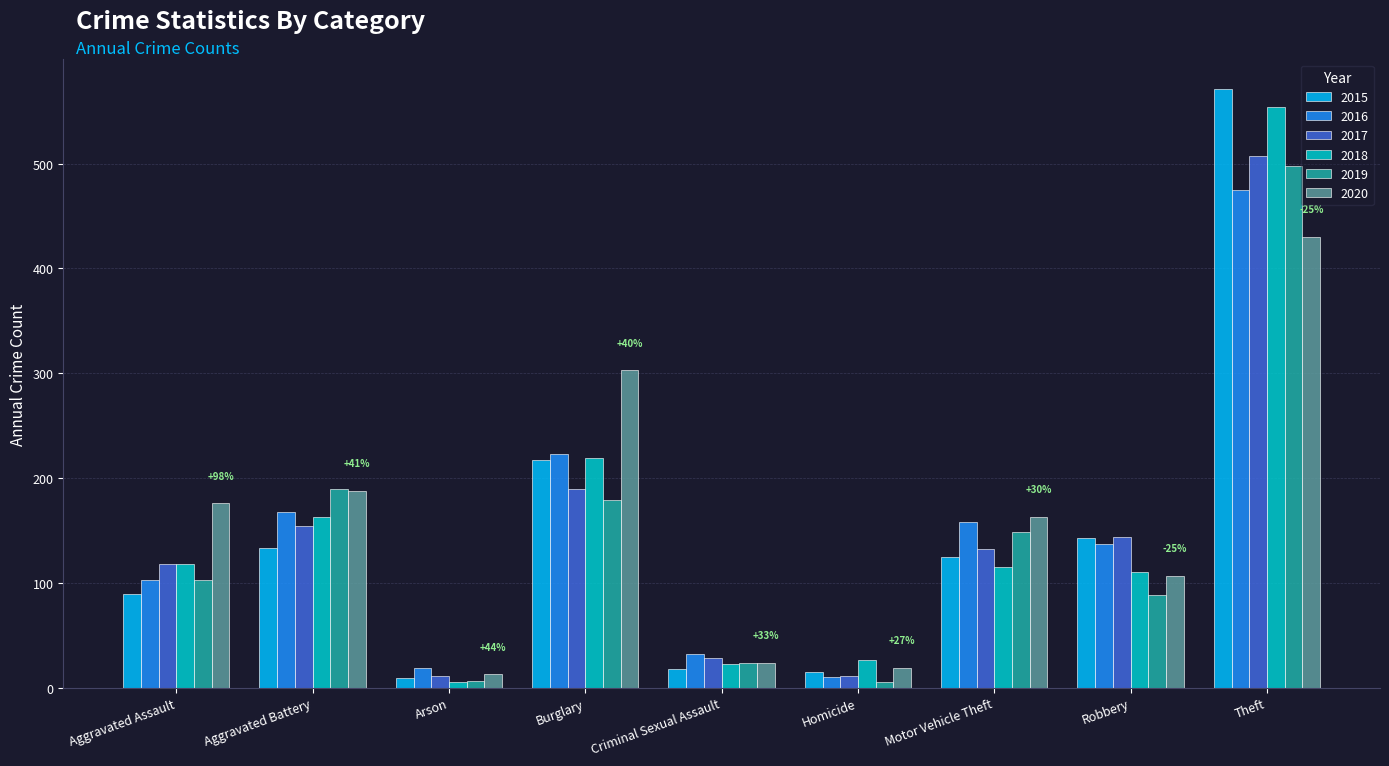

What is the sum of the 2016 values at Burglary and Aggravated Assault?

326